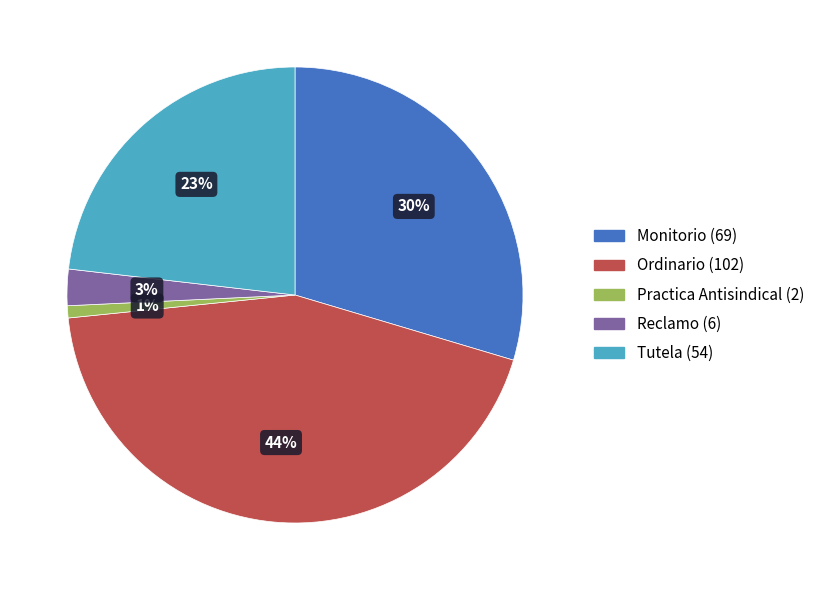

What is the largest slice in the pie chart?

Ordinario